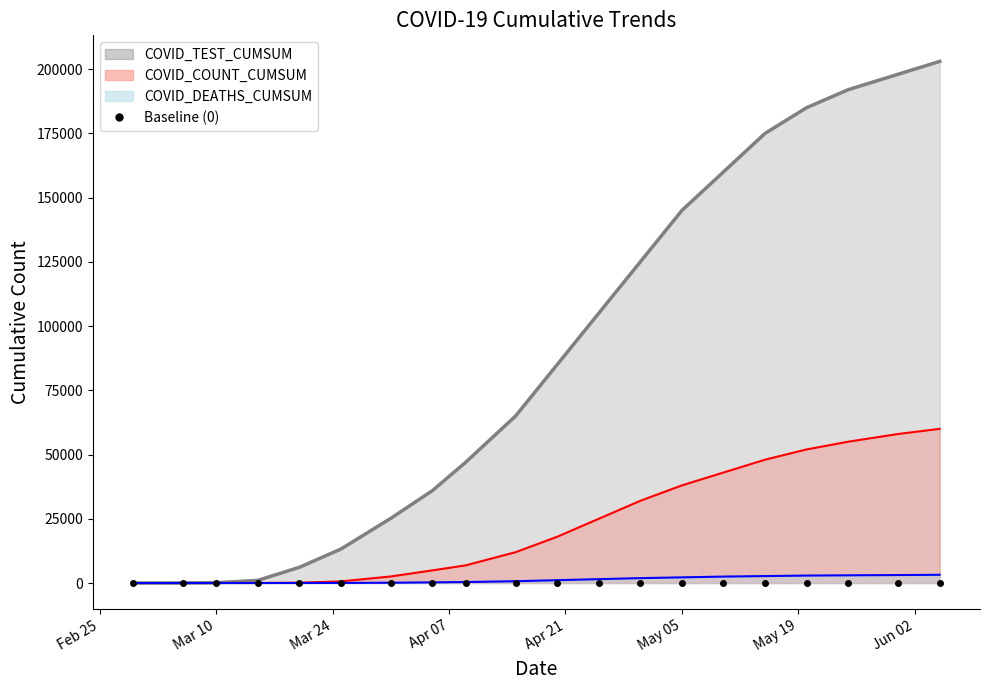

What are all the series names shown in the legend?

COVID_COUNT_CUMSUM, COVID_DEATHS_CUMSUM, COVID_TEST_CUMSUM